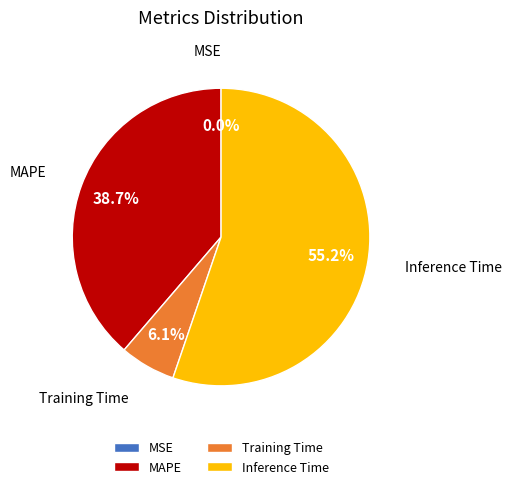

Which category has the biggest portion of the pie?

Inference Time